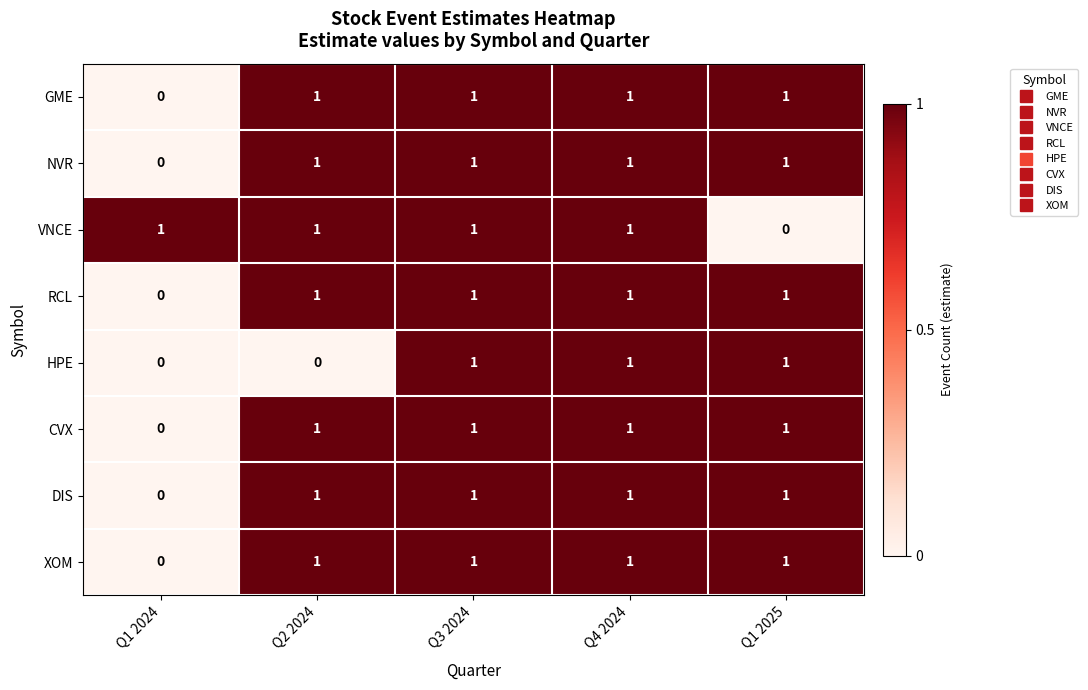

Between Q2 2024 and Q4 2024, which series saw the biggest shift?

HPE